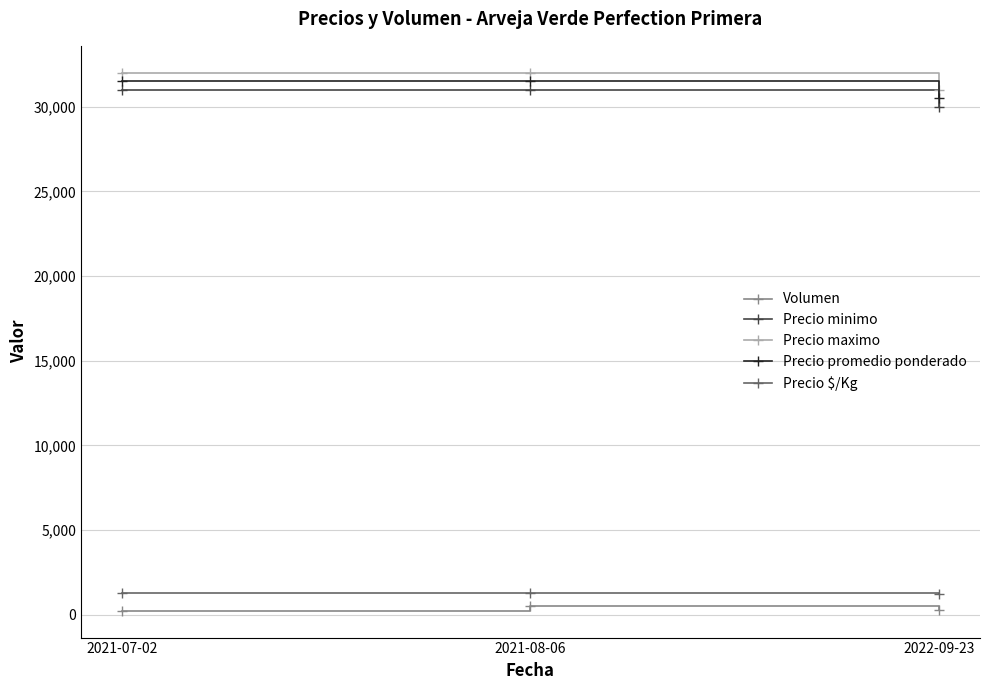

What is the label of the 3rd point from the left?

2022-09-23